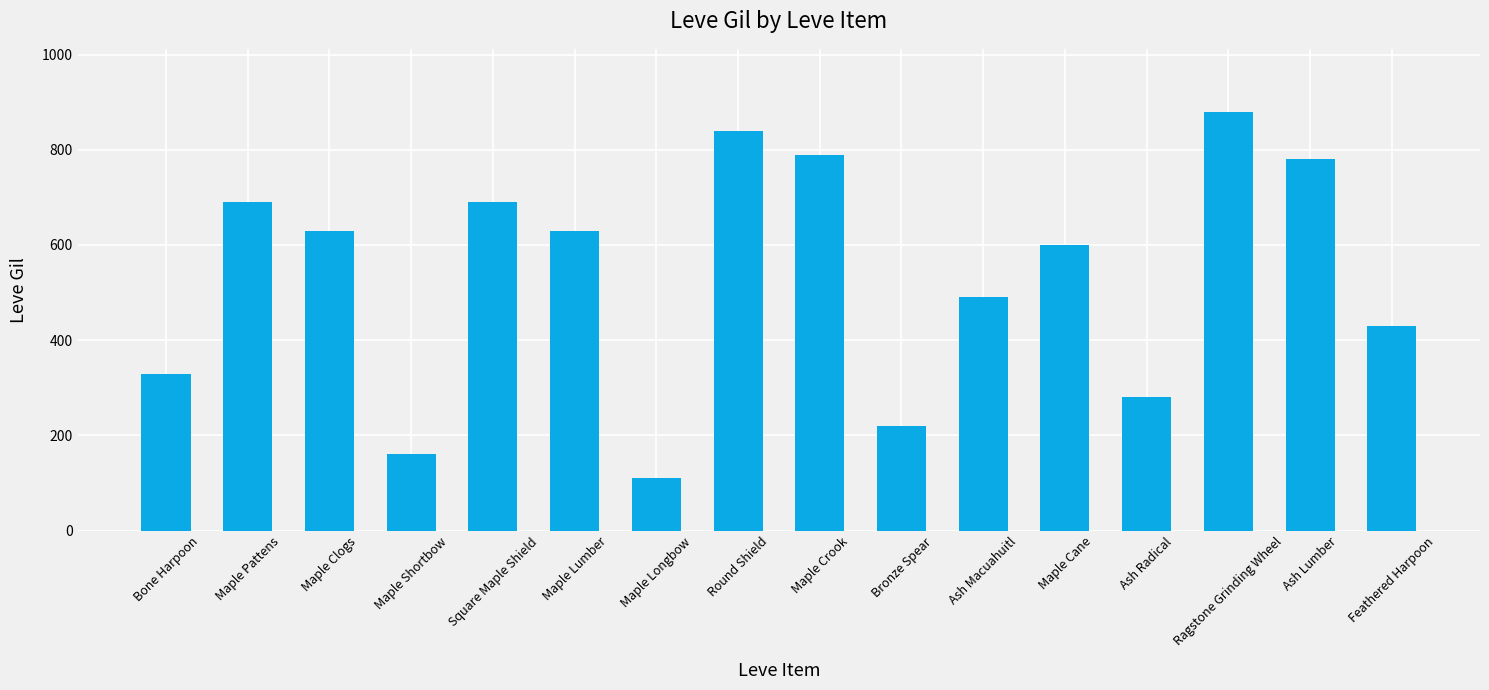

Reading right to left, transcribe all the data shown in this chart.

Feathered Harpoon=430	Ash Lumber=780	Ragstone Grinding Wheel=880	Ash Radical=280	Maple Cane=600	Ash Macuahuitl=490	Bronze Spear=220	Maple Crook=790	Round Shield=840	Maple Longbow=110	Maple Lumber=630	Square Maple Shield=690	Maple Shortbow=160	Maple Clogs=630	Maple Pattens=690	Bone Harpoon=330